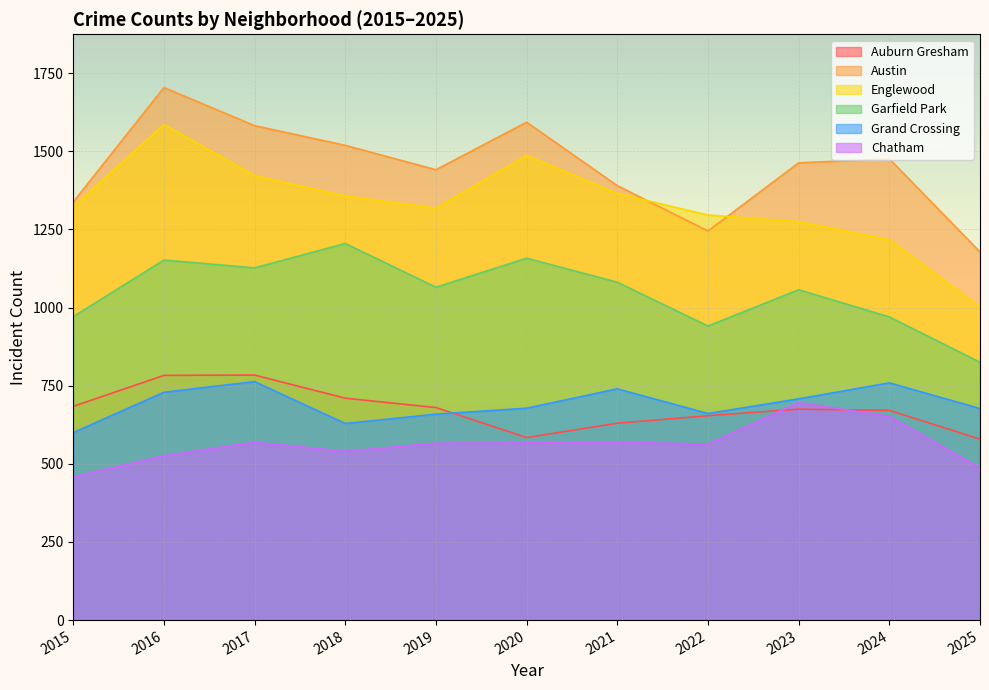

Which series changed the most between 2015 and 2023?

Chatham